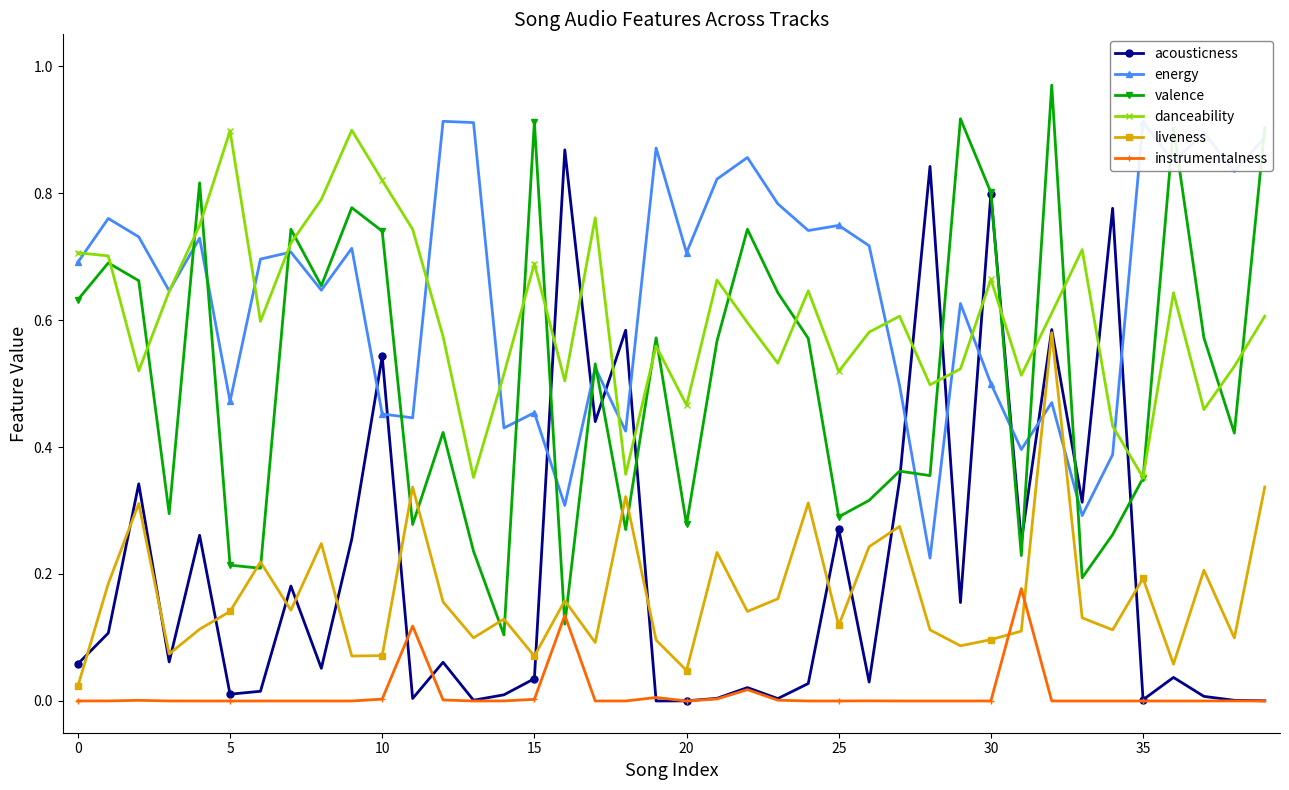

How many intersections are there between energy and liveness?

2